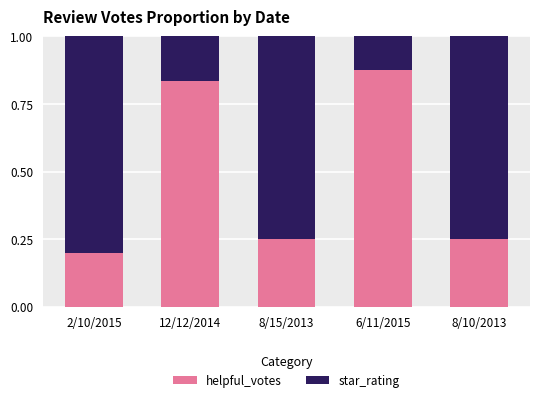

True or false: helpful_votes has a value of 0.2 at 6/11/2015.

False